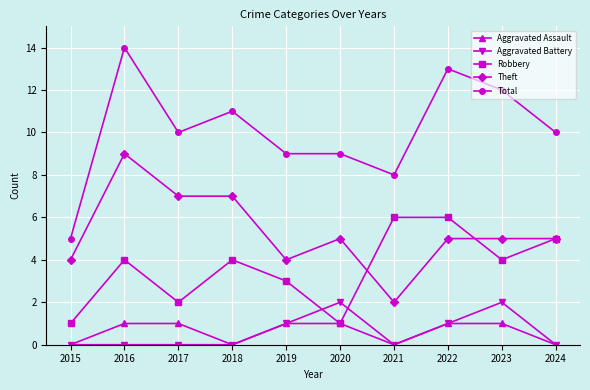

Which series has the largest total across all categories?

Total